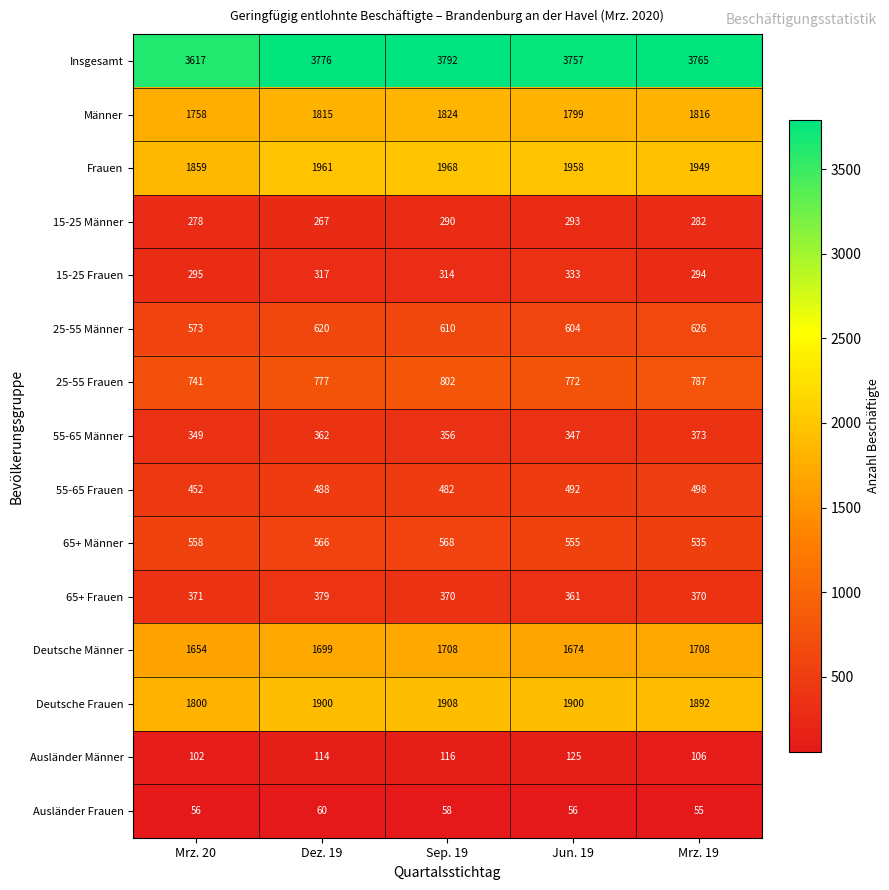

What is the difference between the highest and lowest values at Jun. 19?

3701